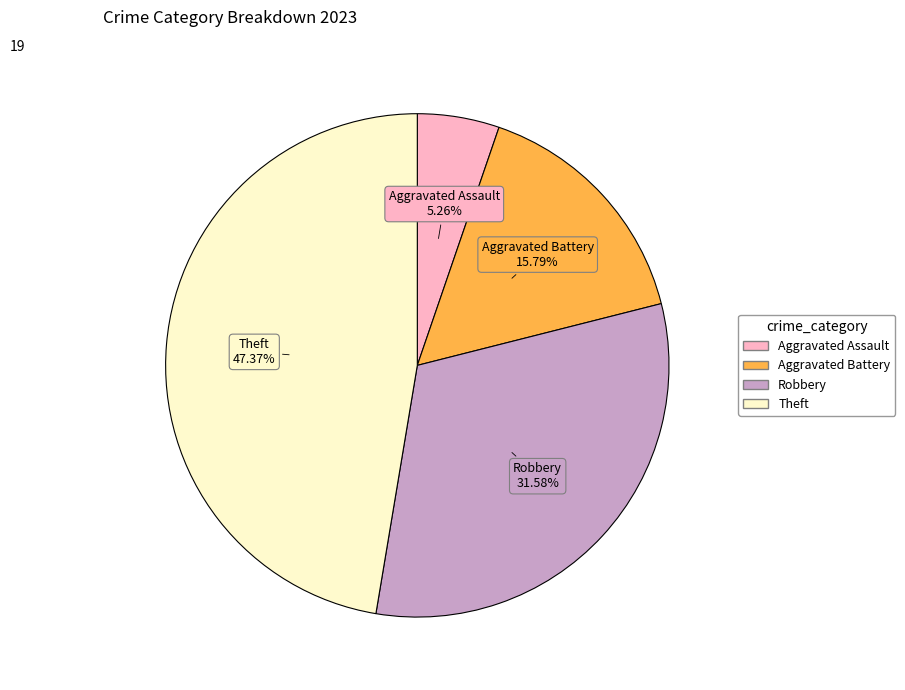

Is there a majority slice in this chart?

No